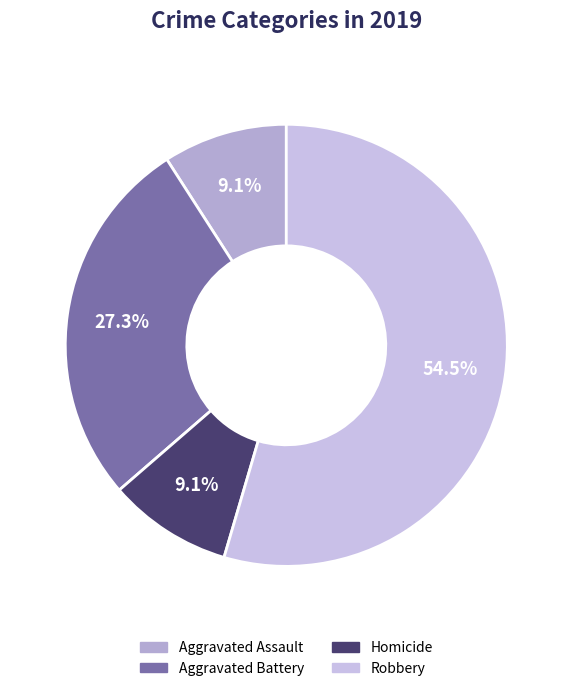

To the nearest percent, what is the difference between the largest and smallest slice percentages?

45%